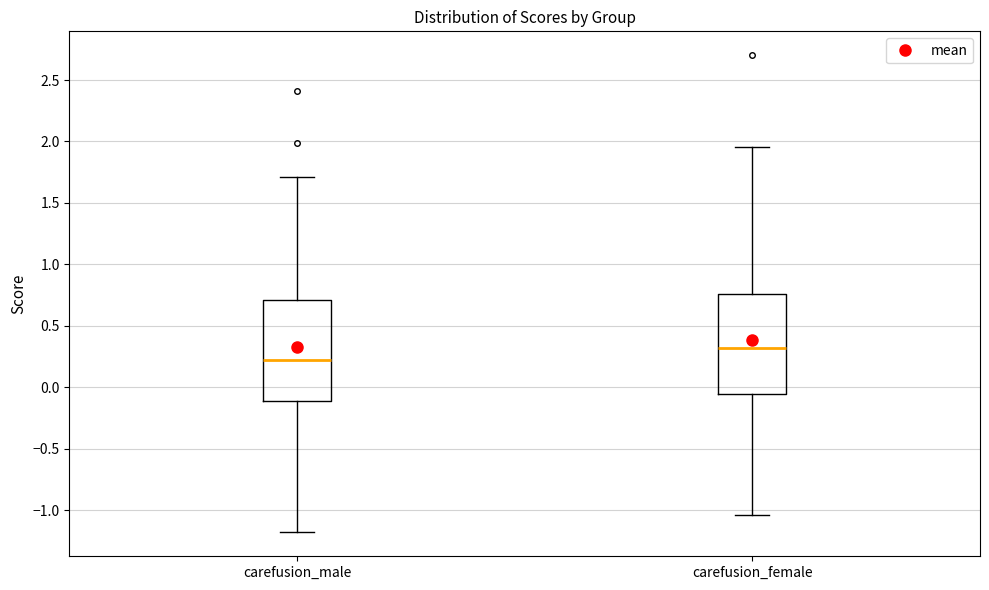

Which box has the lowest median line?

carefusion_male